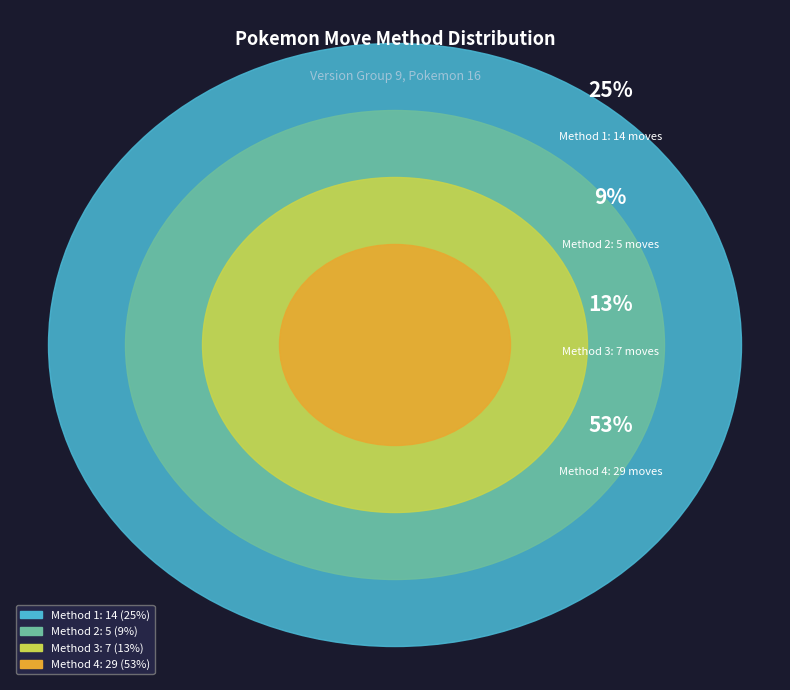

To the nearest percent, what is the average slice percentage?

25%